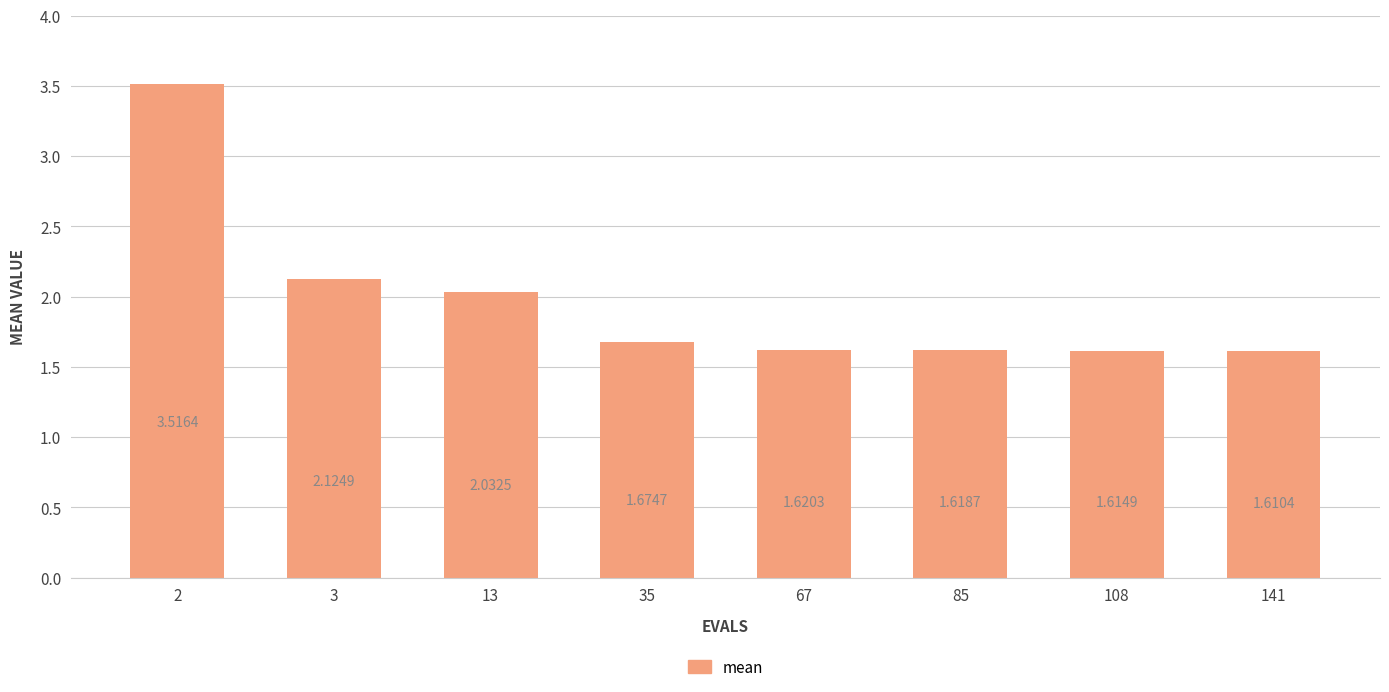

List the labels in order of value, largest first.

2, 3, 13, 35, 67, 85, 108, 141